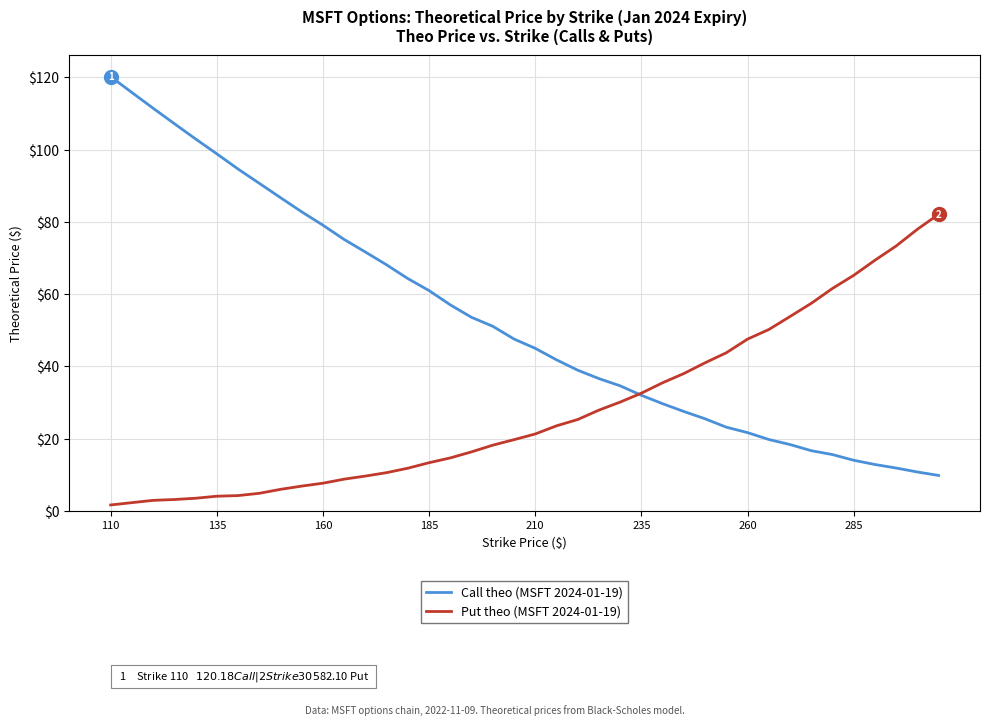

What is the maximum value shown in the chart?

120.2